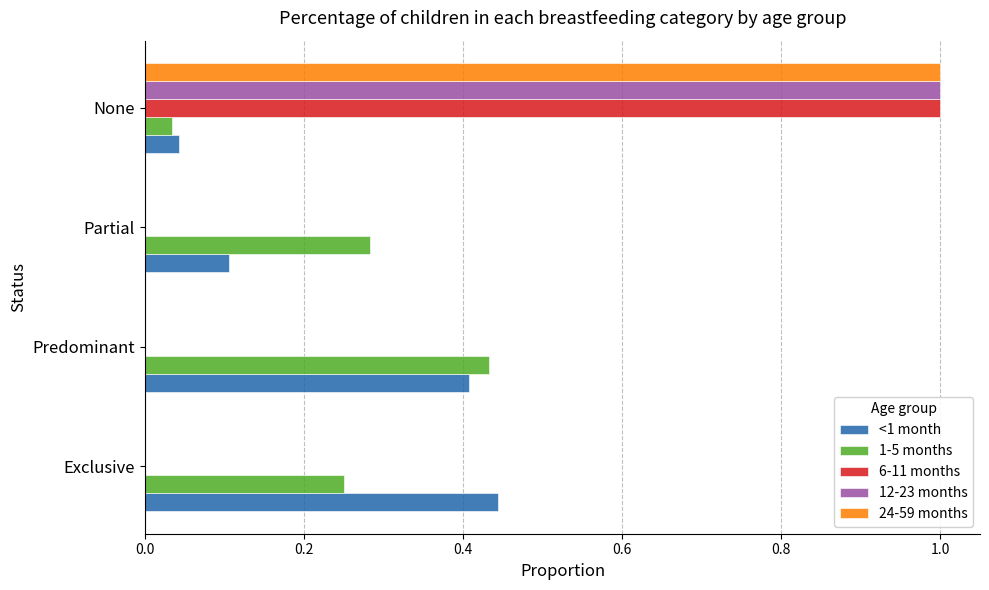

Which series changed the most between Exclusive and Partial?

<1 month